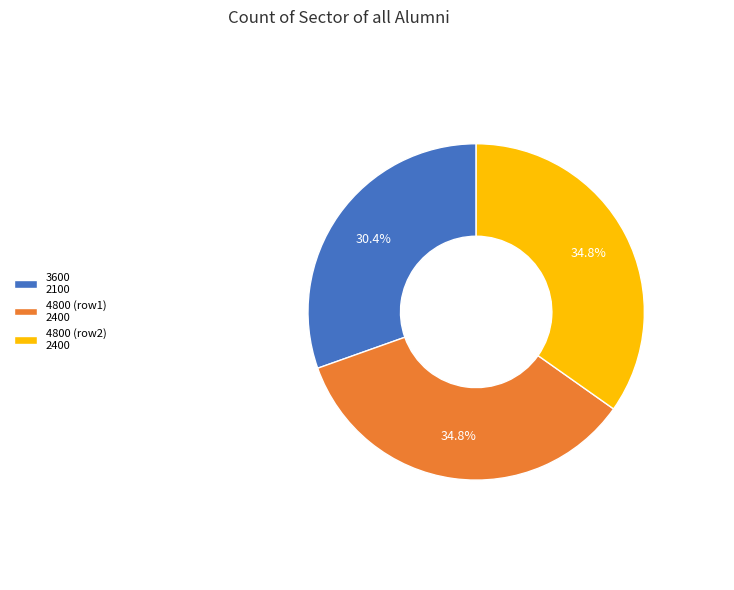

Approximately how many times larger is the value at 4800 (row2) 2400 compared to 4800 (row1) 2400?

1.0